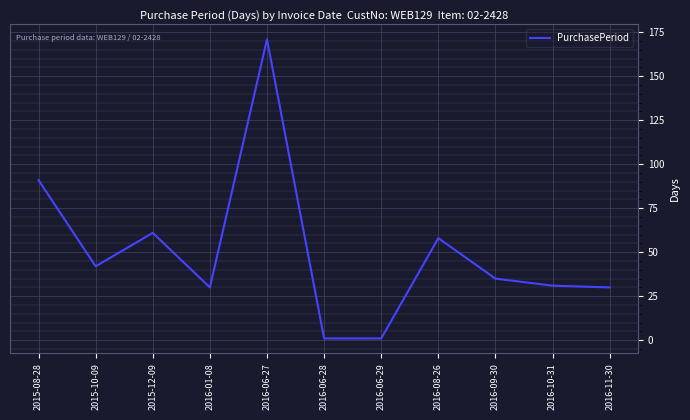

What is the minimum value shown in the chart?

1